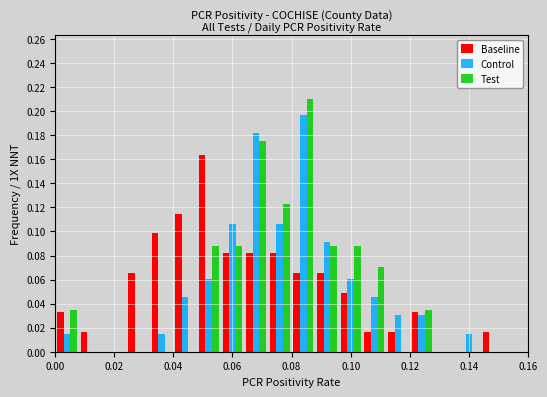

In the Baseline series, which range on the x-axis has the tallest bar?

0.048 to 0.056